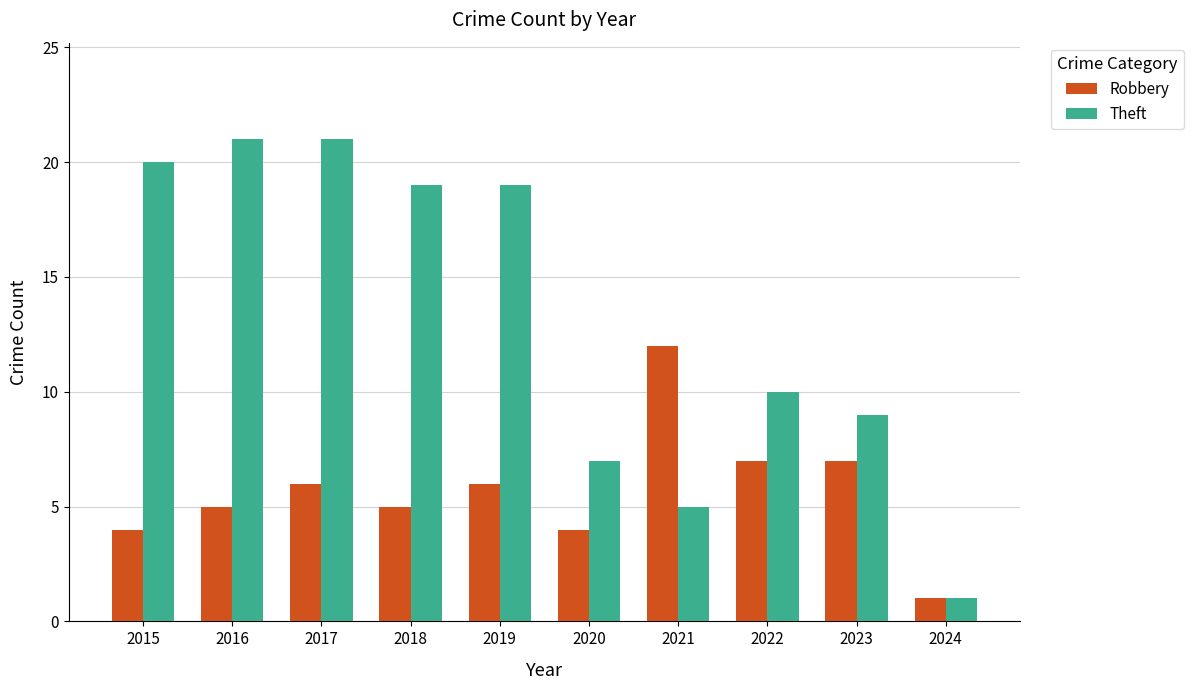

What are all the series names shown in the legend?

Robbery, Theft